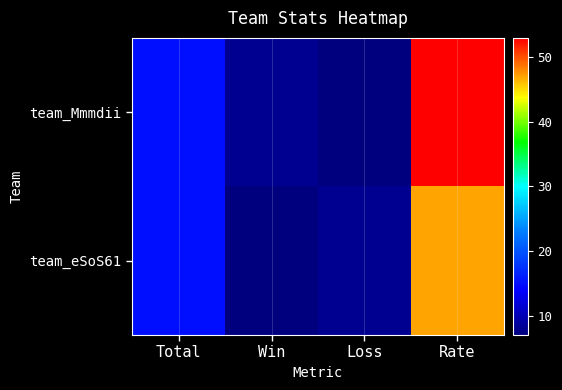

Reading left to right, extract all data points from this chart.

team_Mmmdii: Total=15	Win=8	Loss=7	Rate=53
team_eSoS61: Total=15	Win=7	Loss=8	Rate=47